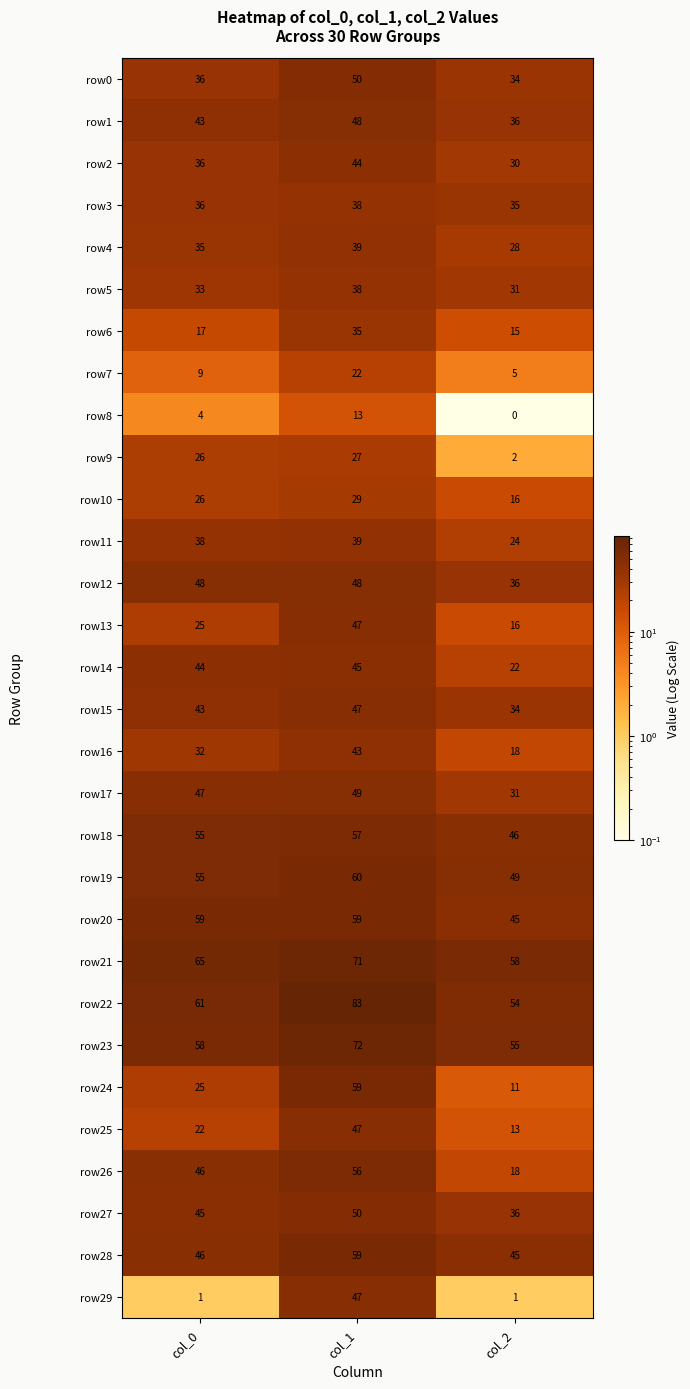

The value of row3 at col_0 is 47. True or false?

False